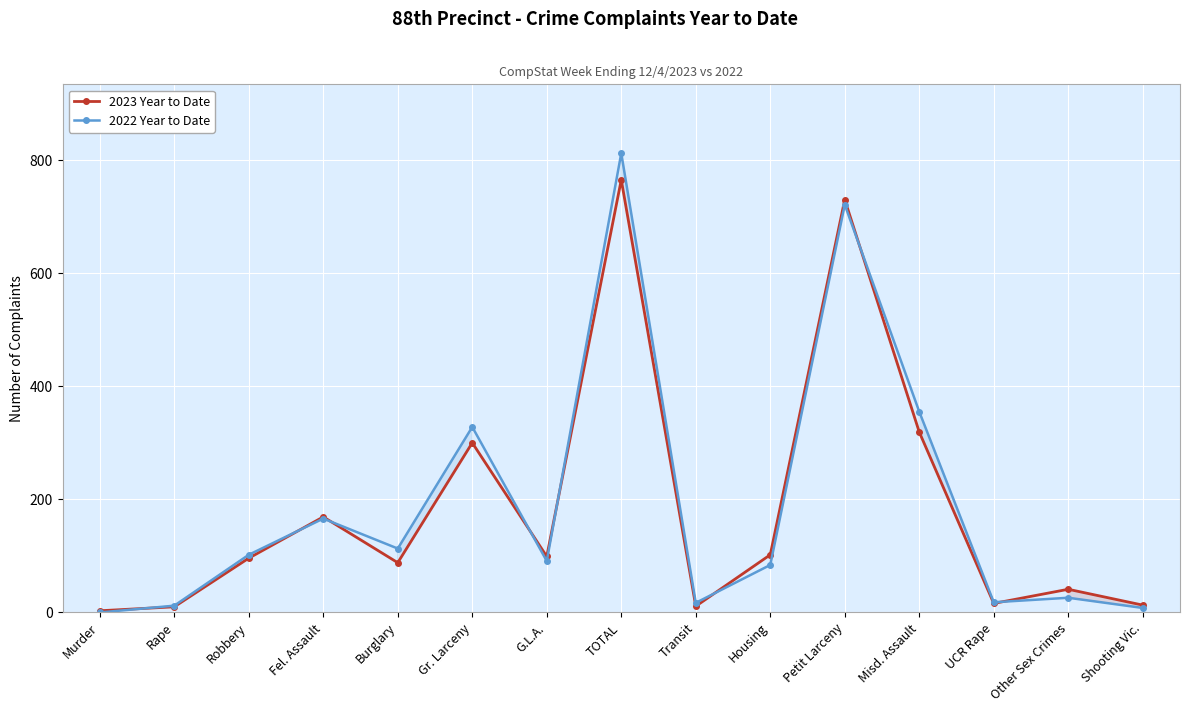

Between which two adjacent categories do 2022 Year to Date and 2023 Year to Date first intersect?

Murder and Rape